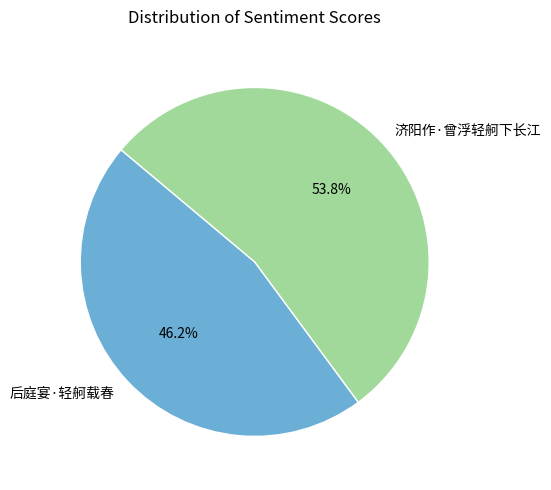

Is it true that 济阳作·曾浮轻舸下长江 is 66% of the pie?

False